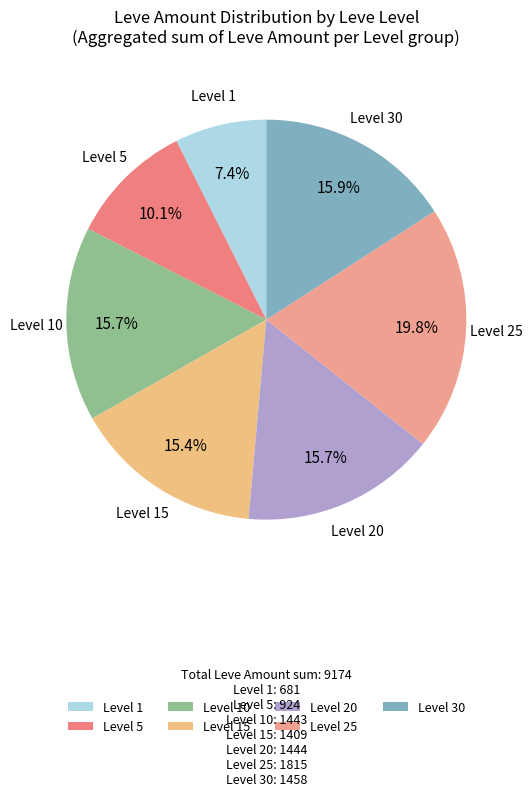

Is Level 20 the majority of the pie?

No